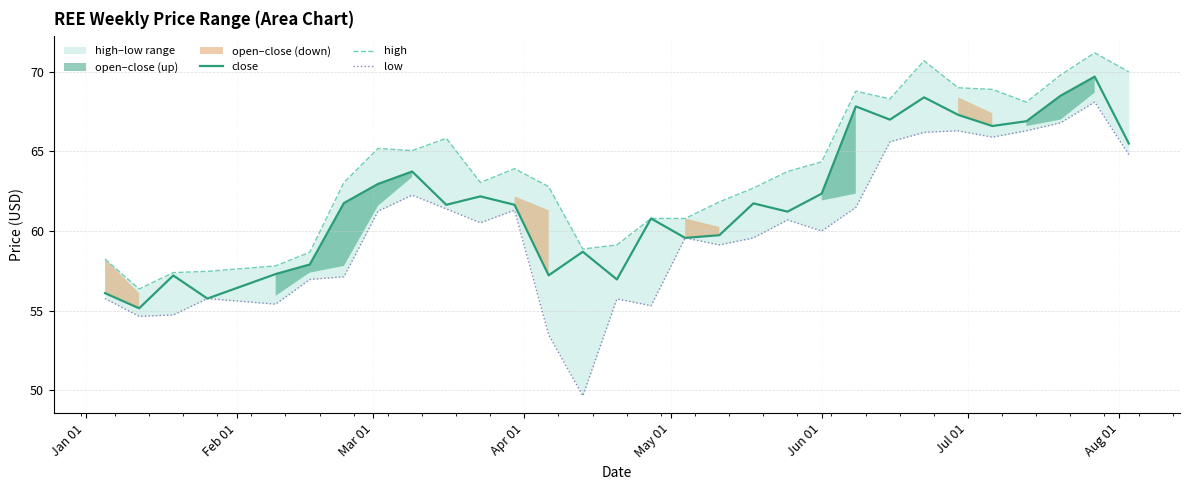

What is the highest value of the close series?

69.7